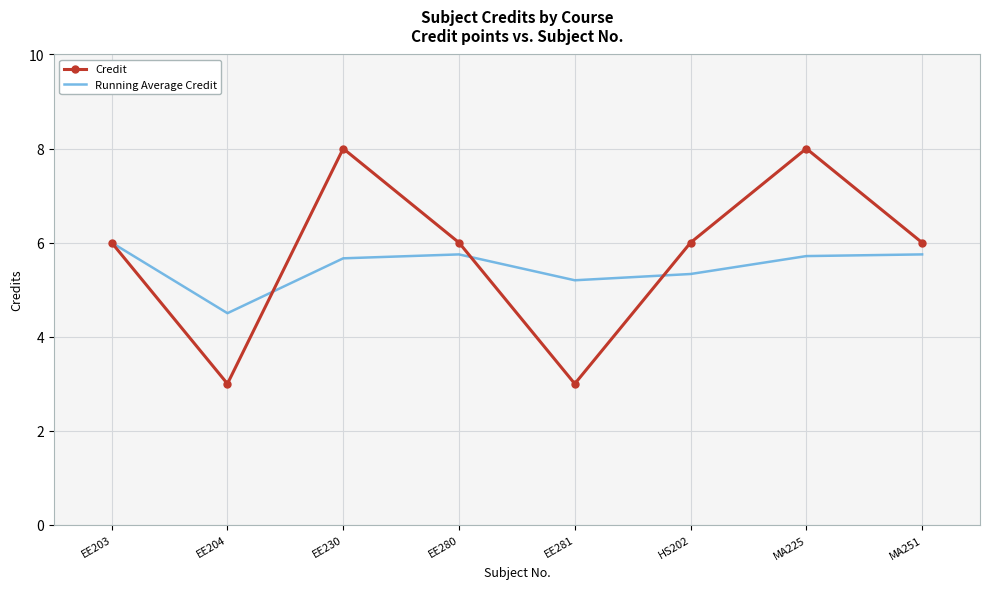

Between EE230 and HS202, which series saw the biggest shift?

Credit